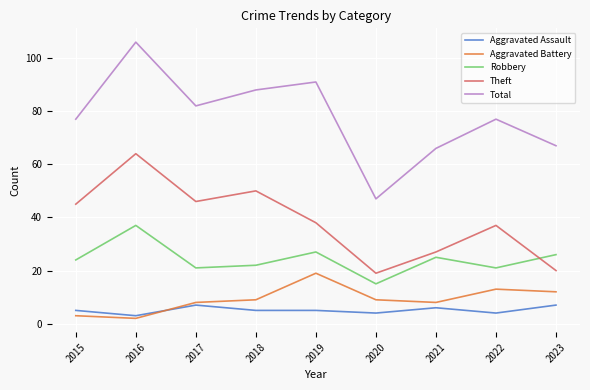

What is the smallest value displayed?

2